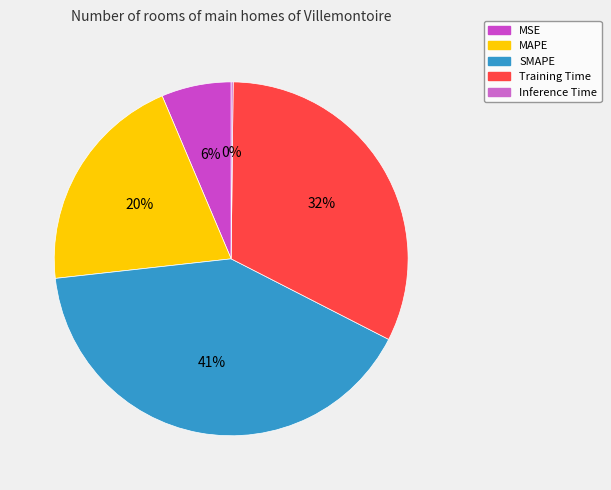

To the nearest percent, what portion does MSE represent?

6%